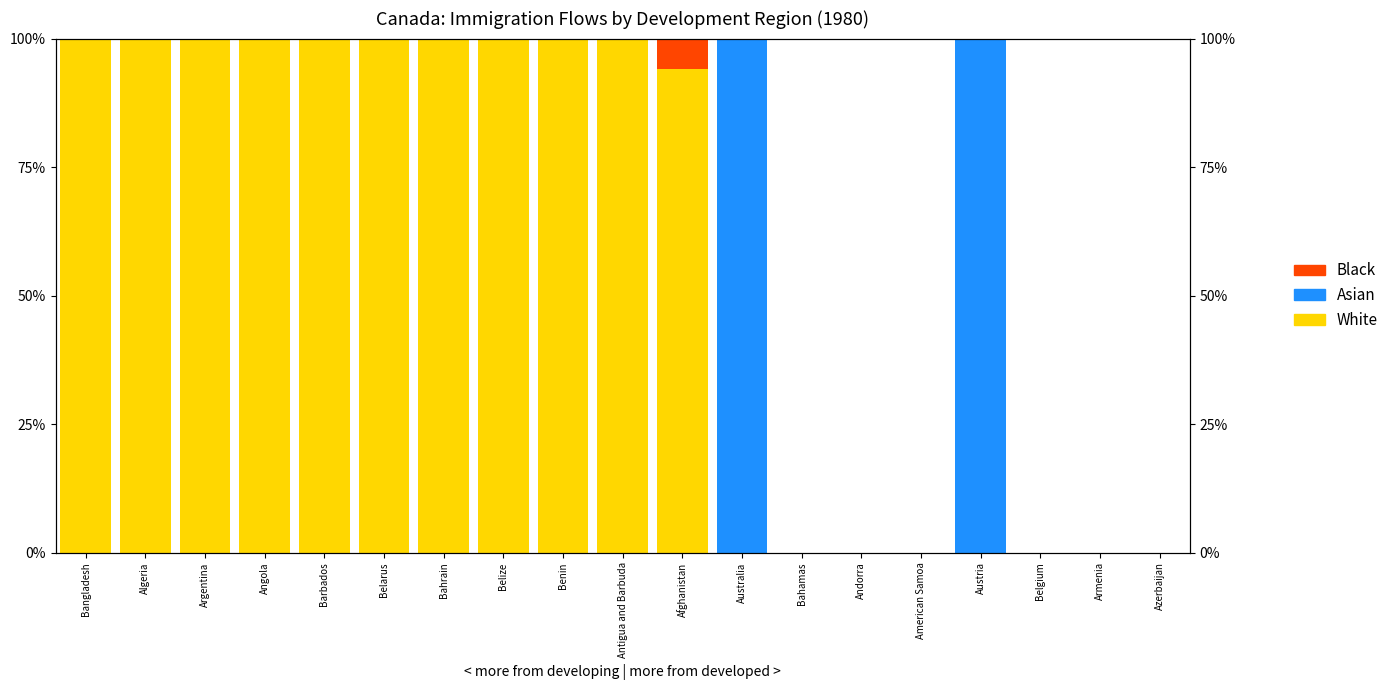

Is the value of White at Andorra greater than the value of Black at Argentina?

No